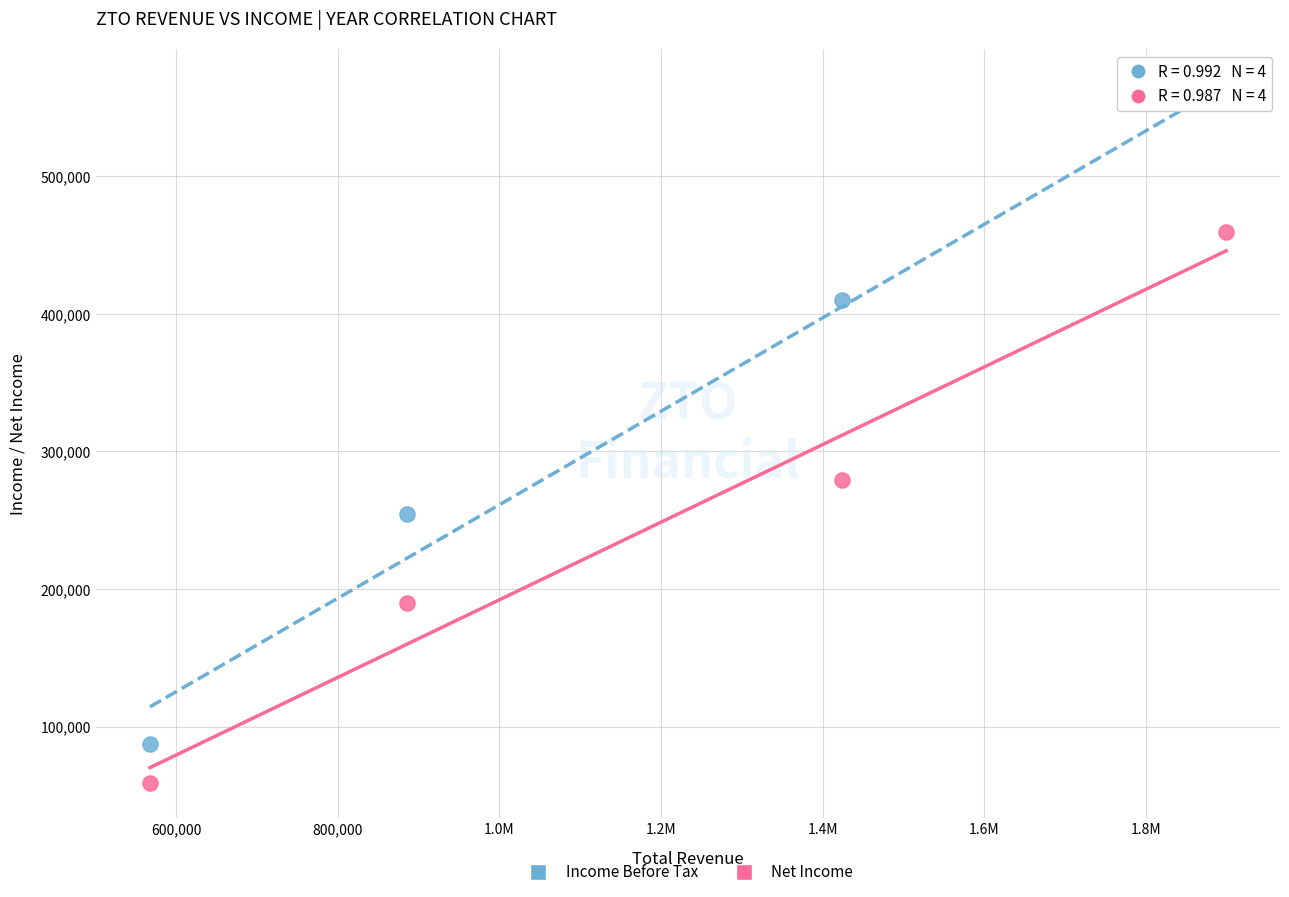

What are all the series names shown in the legend?

Income Before Tax, Net Income